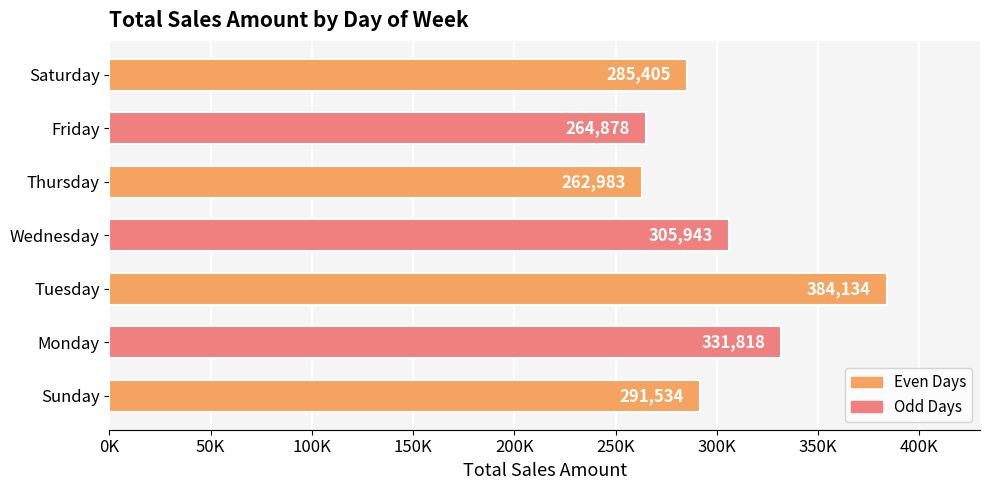

Are the bars horizontal?

Yes